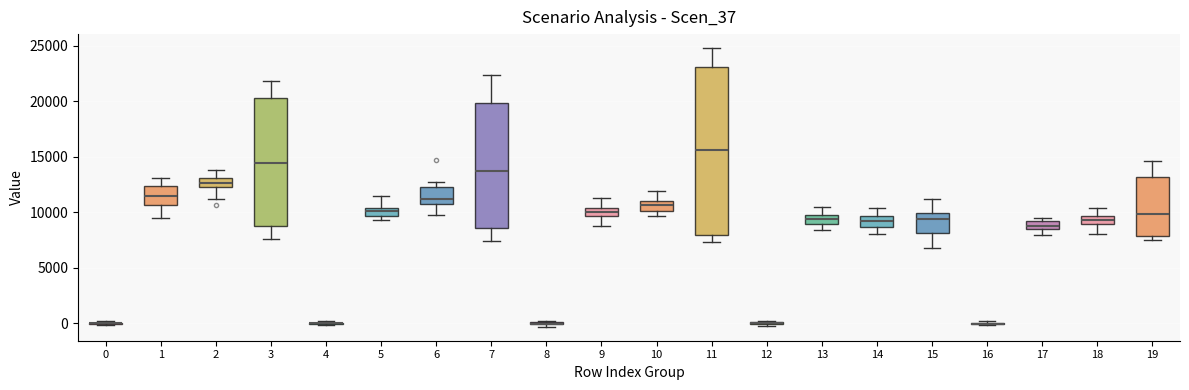

Which box is the tallest, from its lower edge to its upper edge?

11